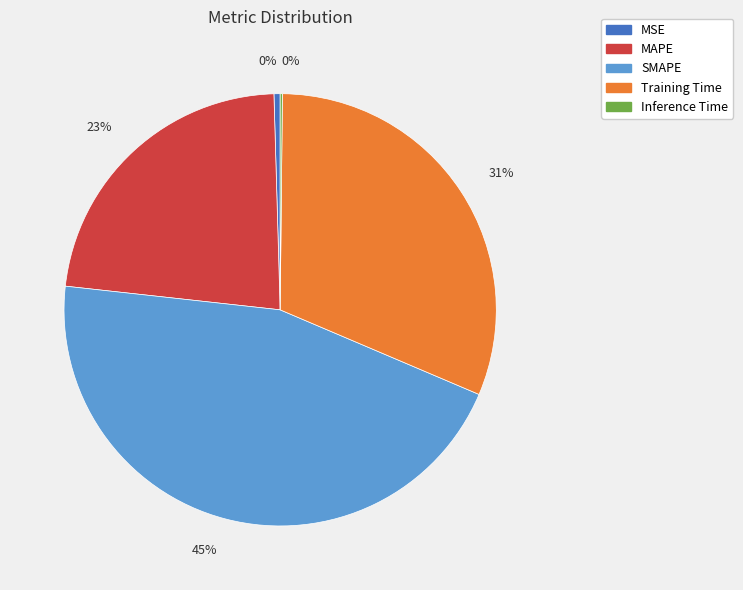

Which category has the biggest portion of the pie?

SMAPE